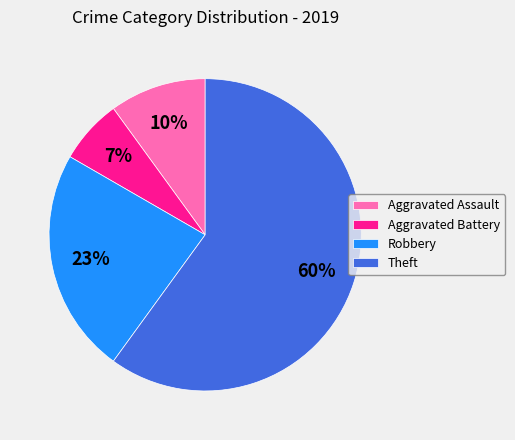

Which has a higher value, Robbery or Aggravated Battery?

Robbery